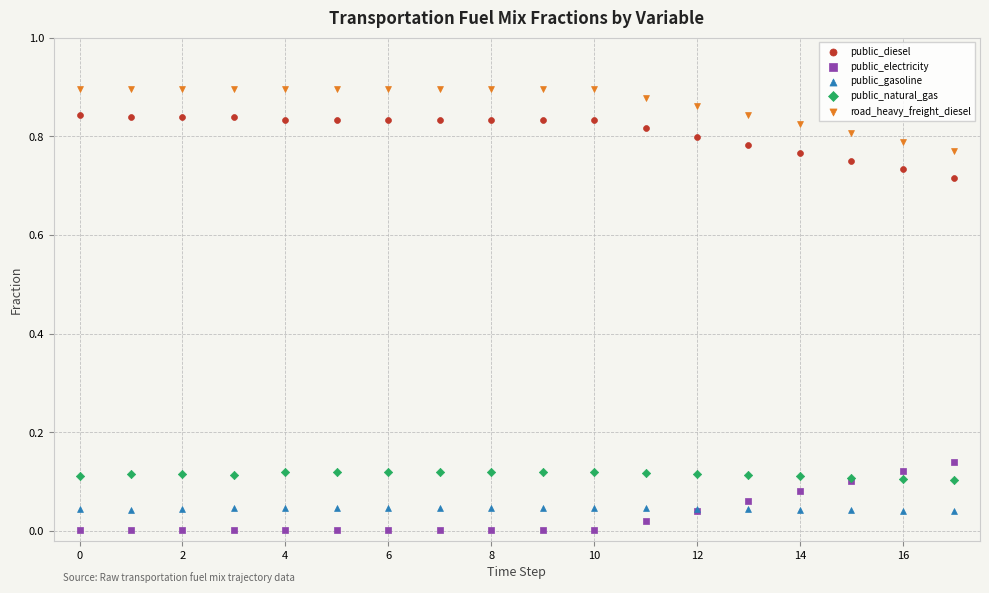

Which series reaches the maximum Y coordinate?

road_heavy_freight_diesel